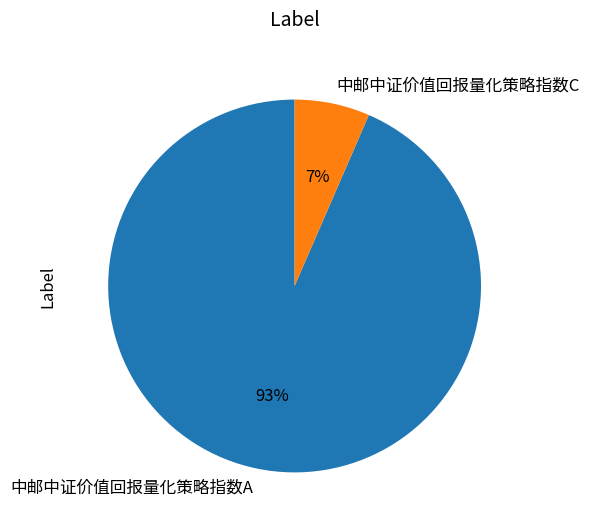

What percentage is the 中邮中证价值回报量化策略指数A slice, to the nearest percent?

93%